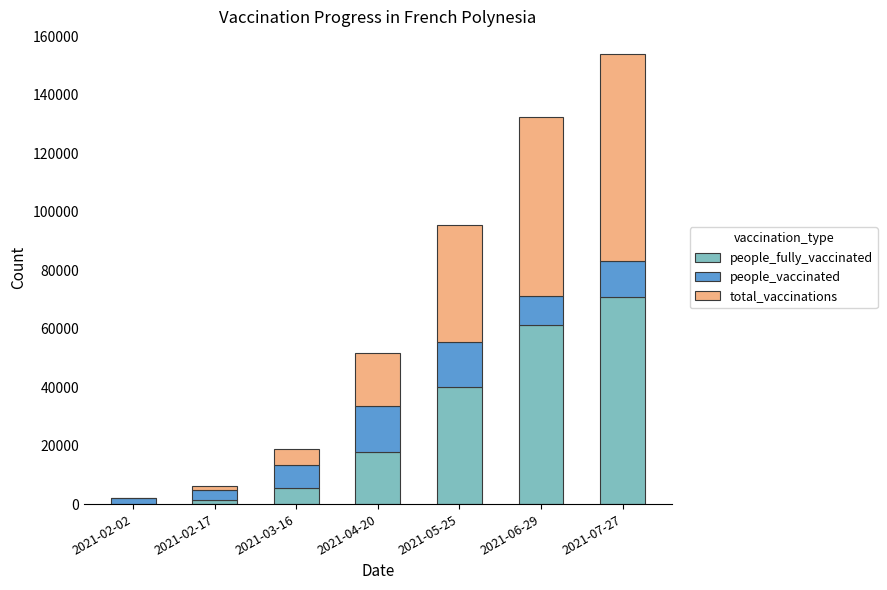

Reading left to right, transcribe the values for people_fully_vaccinated.

2021-02-02=0	2021-02-17=1266	2021-03-16=5638	2021-04-20=17896	2021-05-25=39950	2021-06-29=61298	2021-07-27=70827